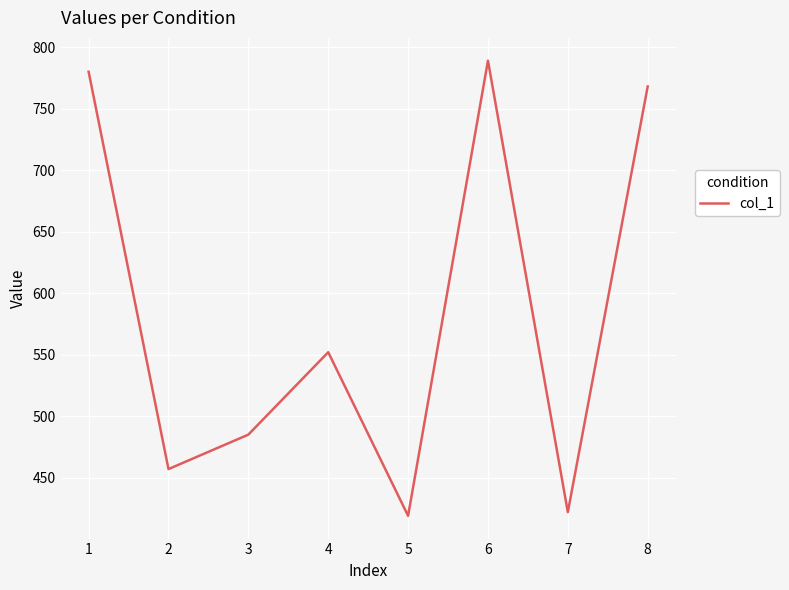

At which label is the value closest to 604?

4